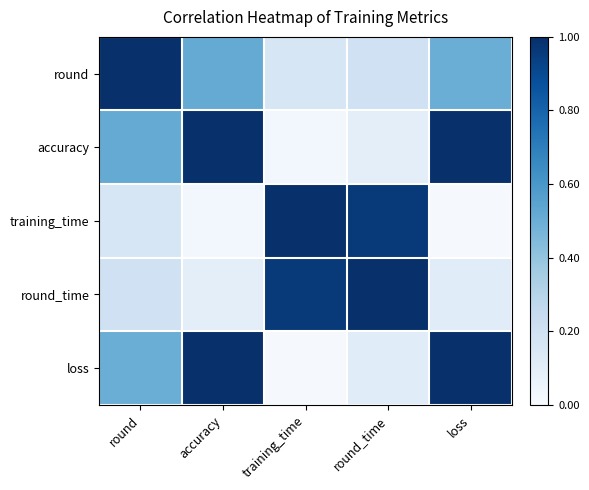

What is the spread (max minus min) of values at round_time?

0.9